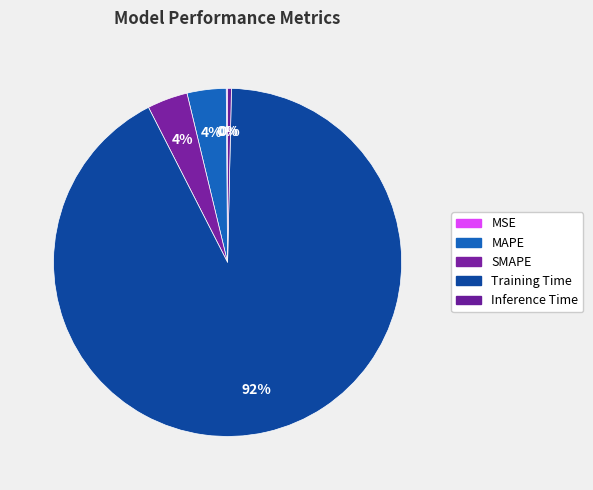

Rank the categories by value from lowest to highest.

MSE, Inference Time, MAPE, SMAPE, Training Time